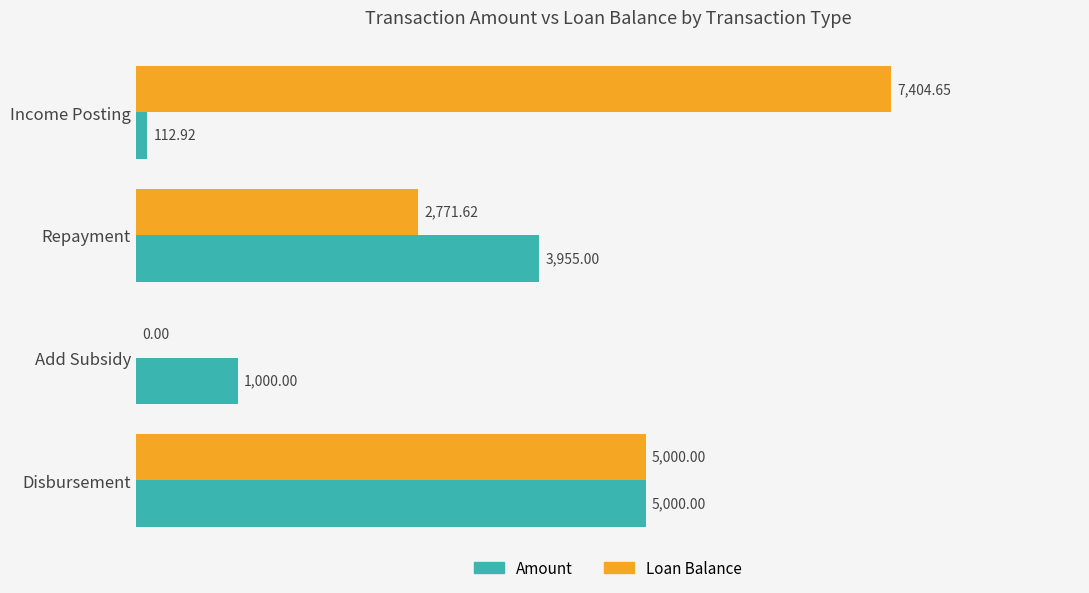

Is the value of Amount at Repayment greater than the value of Loan Balance at Income Posting?

No